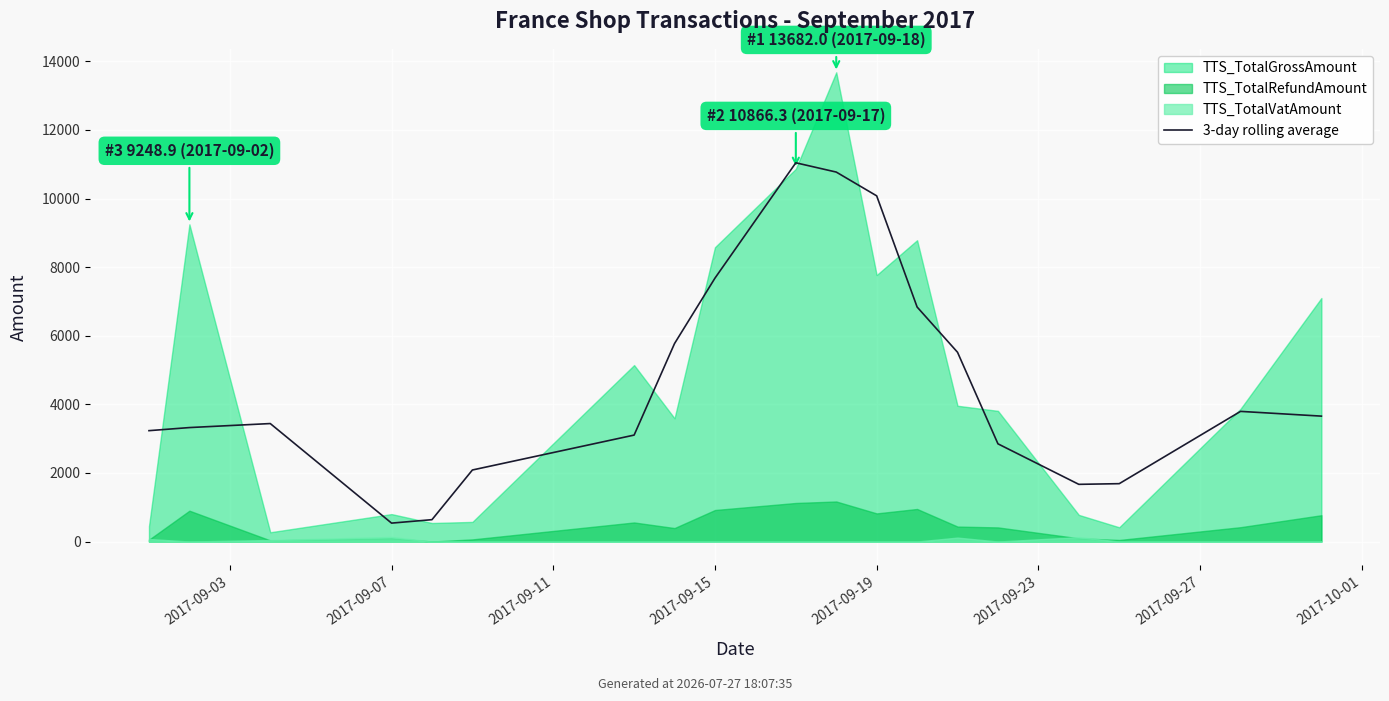

What position from the right is 8?

11